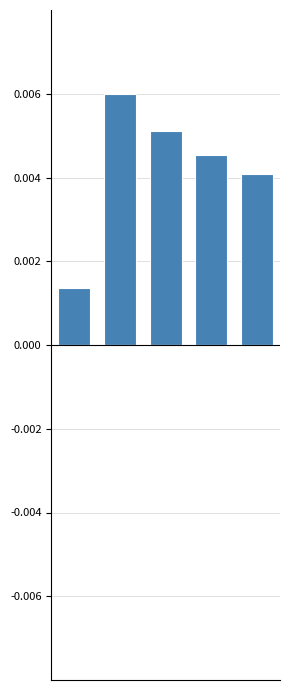

How many bars are there in total?

5